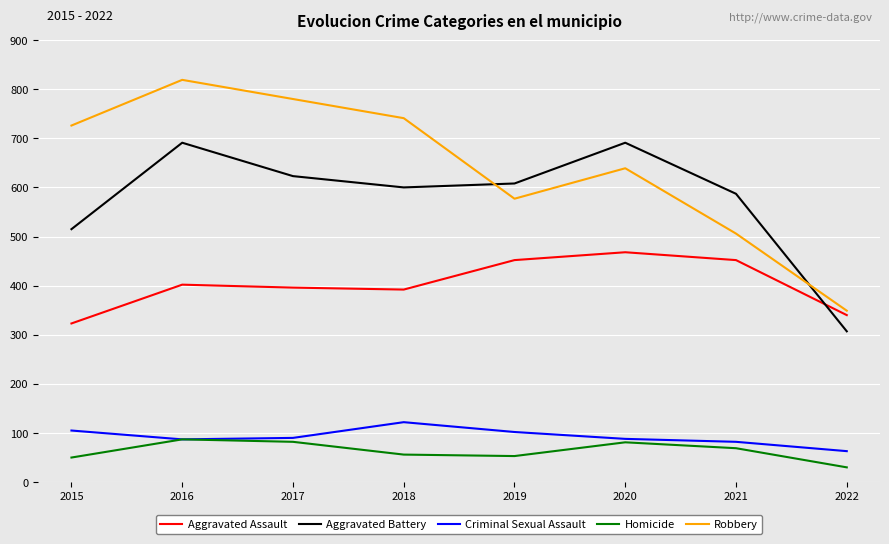

What are all the series names shown in the legend?

Aggravated Assault, Aggravated Battery, Criminal Sexual Assault, Homicide, Robbery